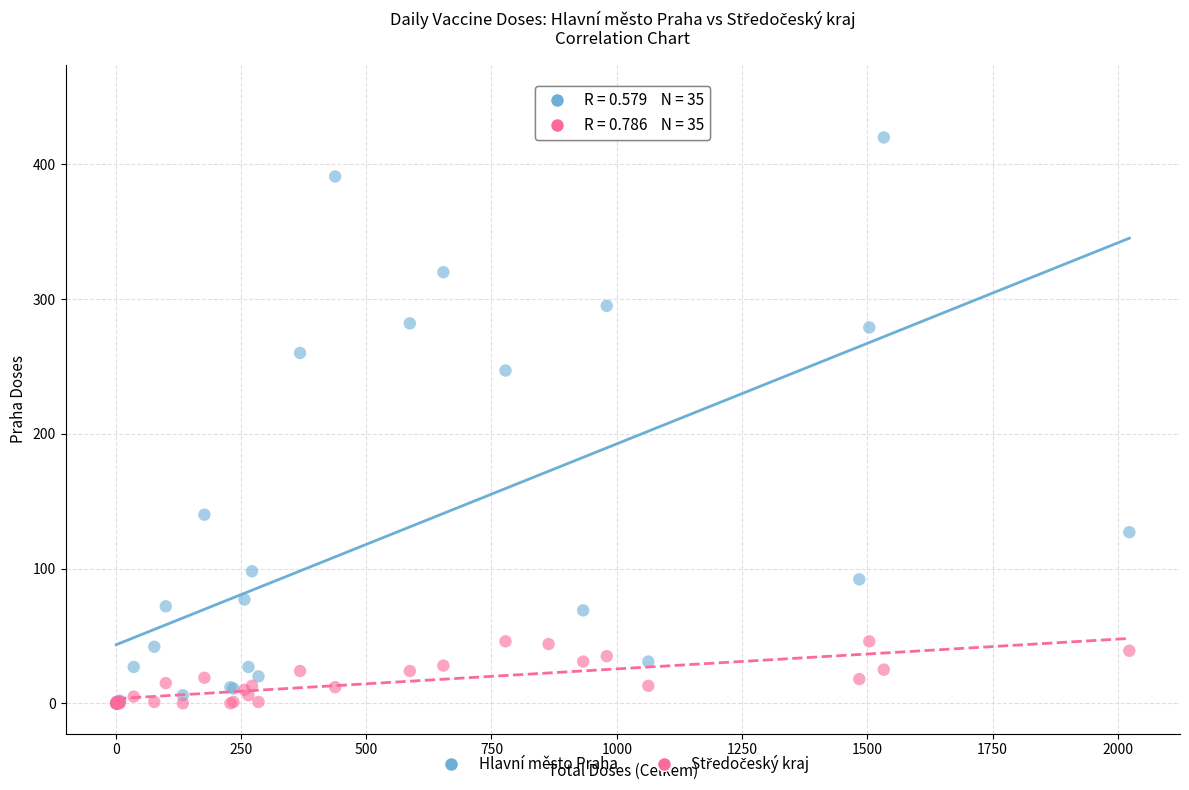

In the Hlavní město Praha series, what Y value is closest to 225?

247